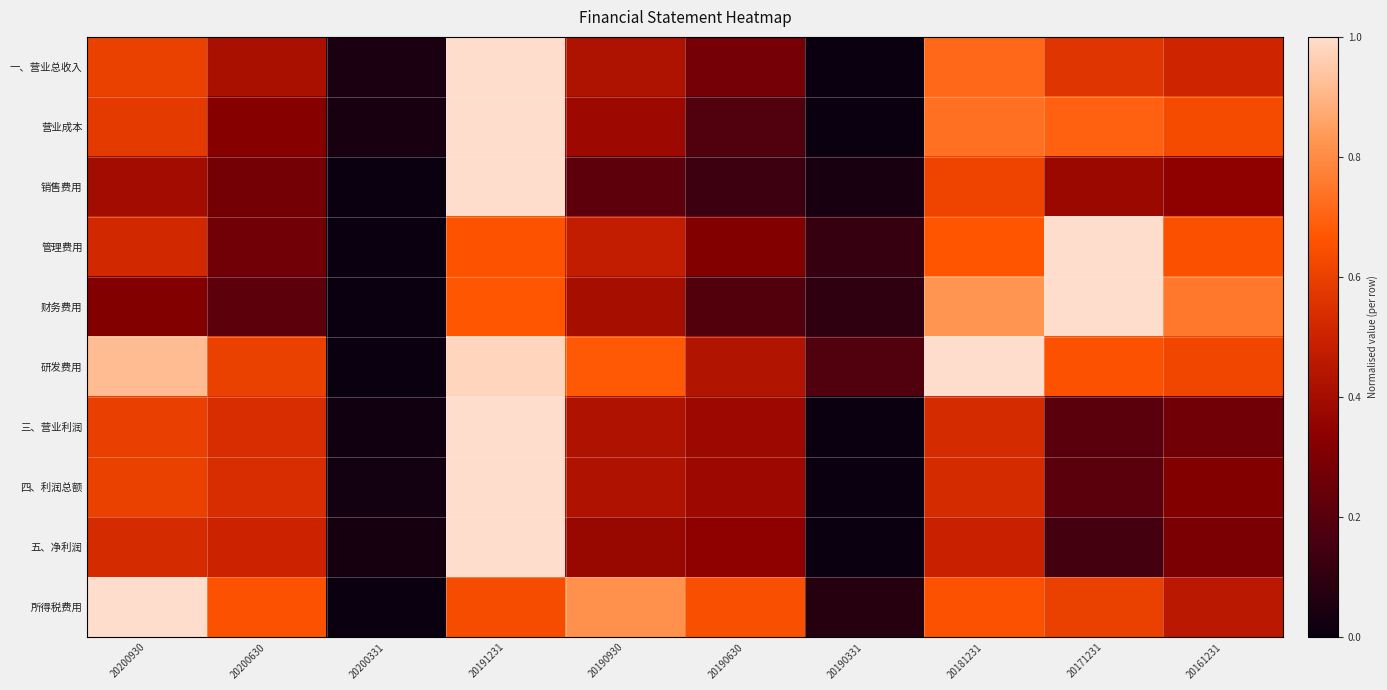

Which category has the highest value across all series?

20191231